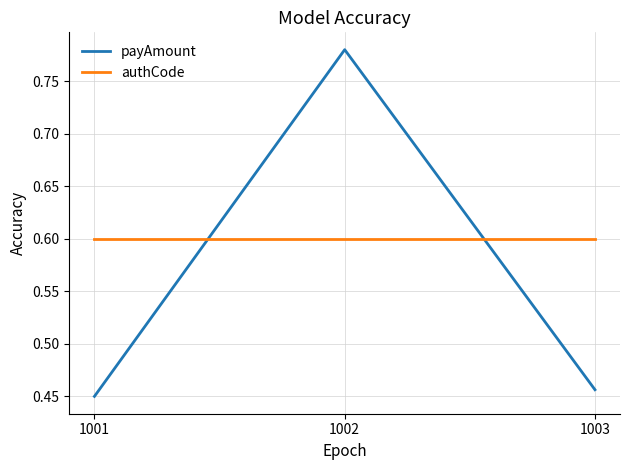

The payAmount series shows 1.3 at 1002. True or false?

False